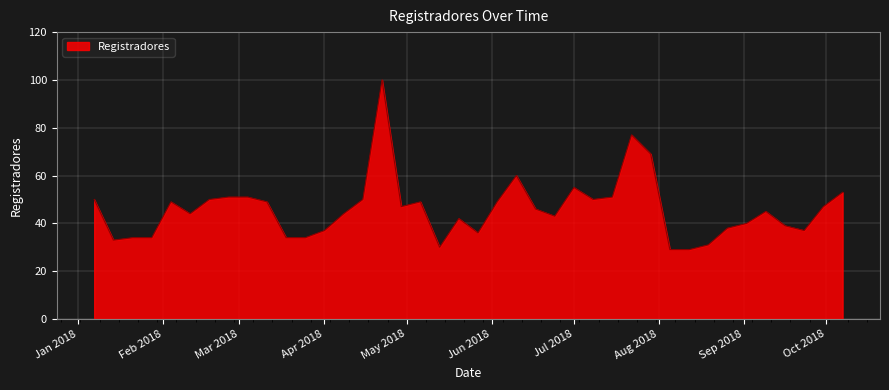

Reading right to left, list all the values displayed in this chart.

53	47	37	39	45	40	38	31	29	29	69	77	51	50	55	43	46	60	49	36	42	30	49	47	100	50	44	37	34	34	49	51	51	50	44	49	34	34	33	50